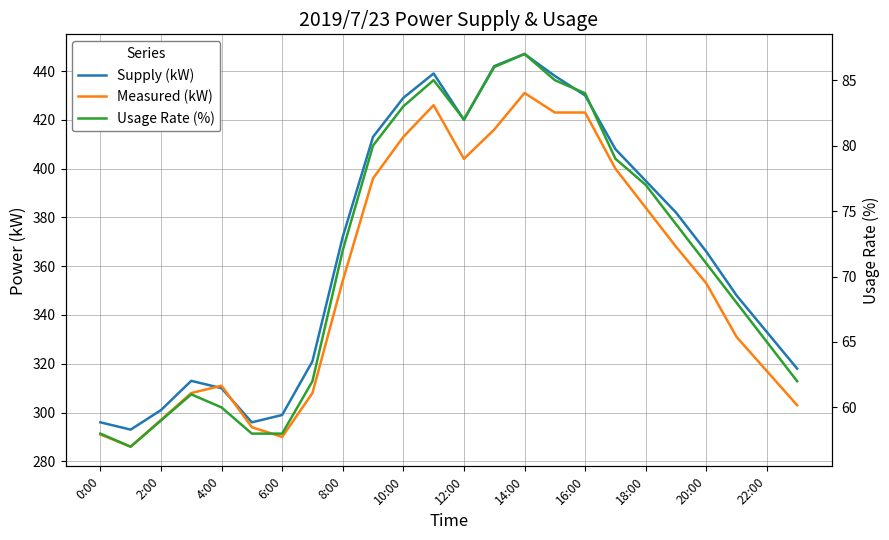

What is the greatest value displayed?

447